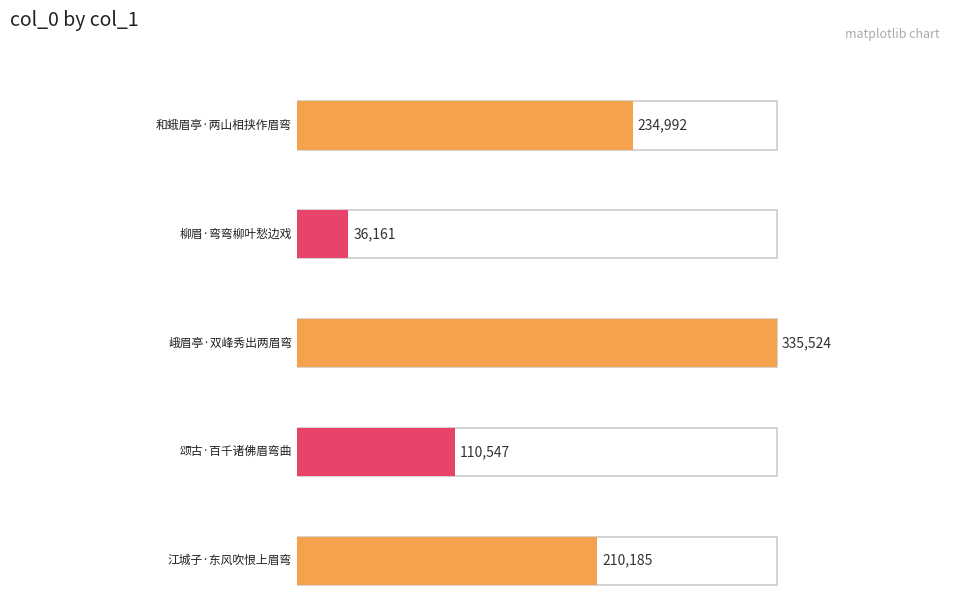

Rank the categories by value from lowest to highest.

柳眉·弯弯柳叶愁边戏, 颂古·百千诸佛眉弯曲, 江城子·东风吹恨上眉弯, 和蛾眉亭·两山相挟作眉弯, 峨眉亭·双峰秀出两眉弯